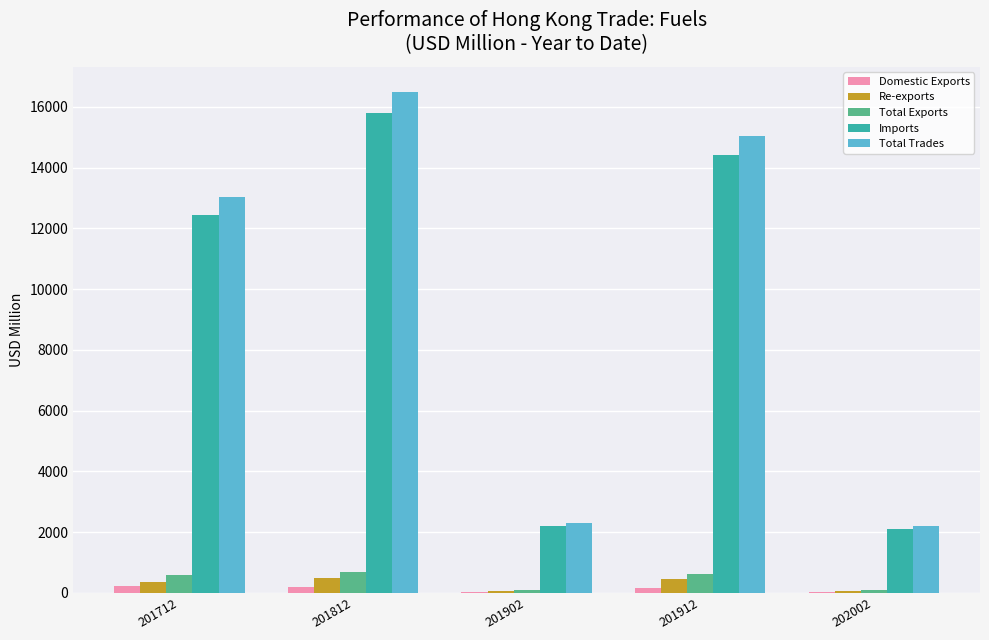

Which series changed the most between 201902 and 201912?

Total Trades